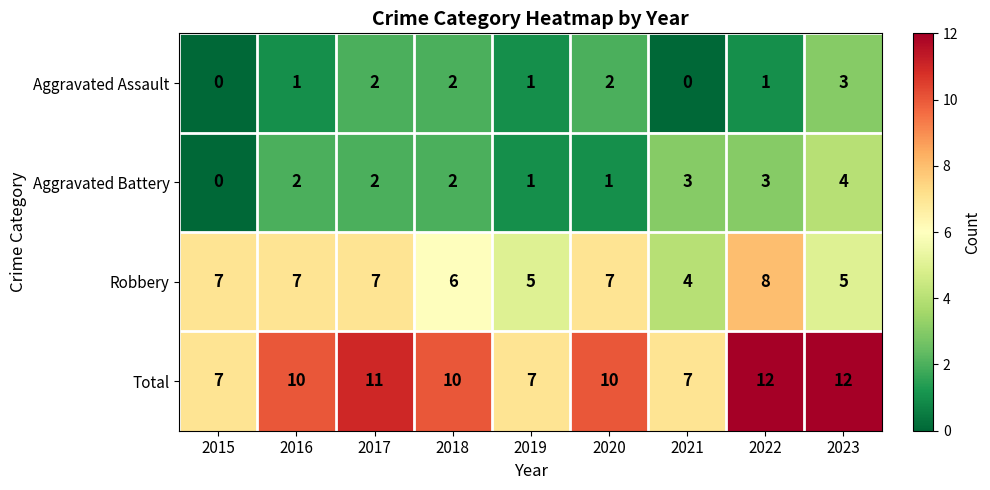

Which series has the widest spread of values?

Total